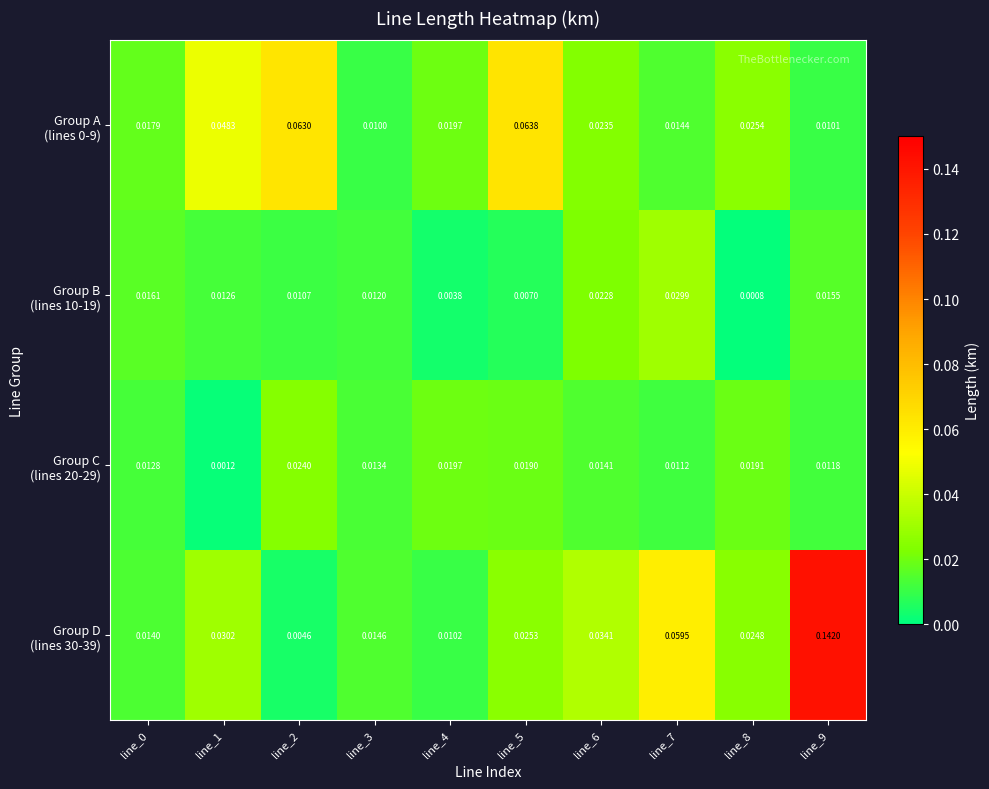

Count the number of data series in this chart.

4